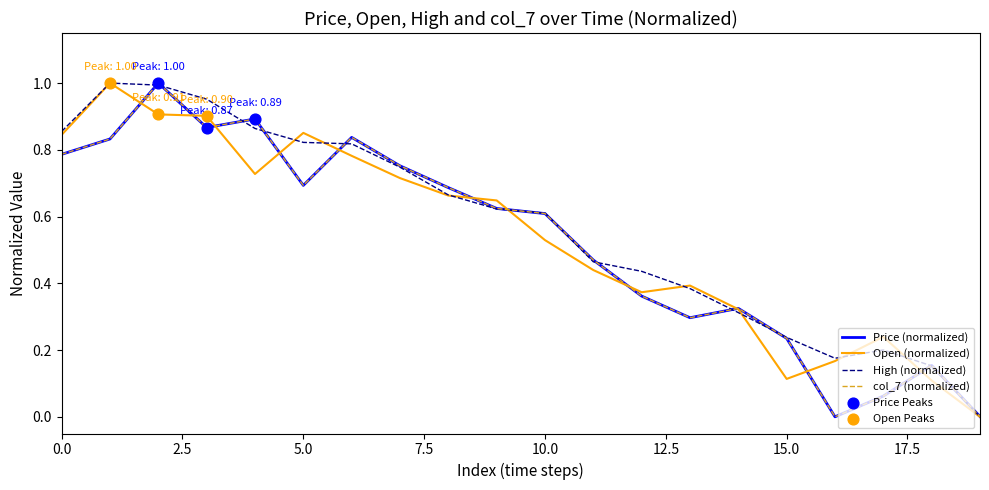

At how many categories does at least one series exceed 0?

20